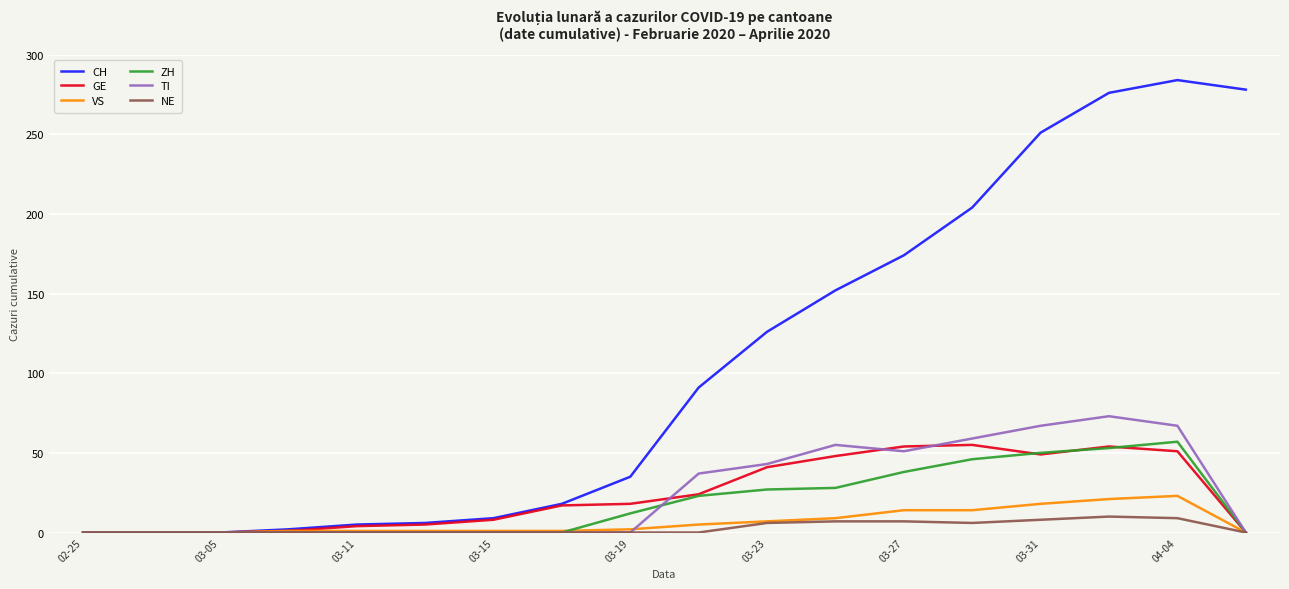

What is the maximum value shown in the chart?

284